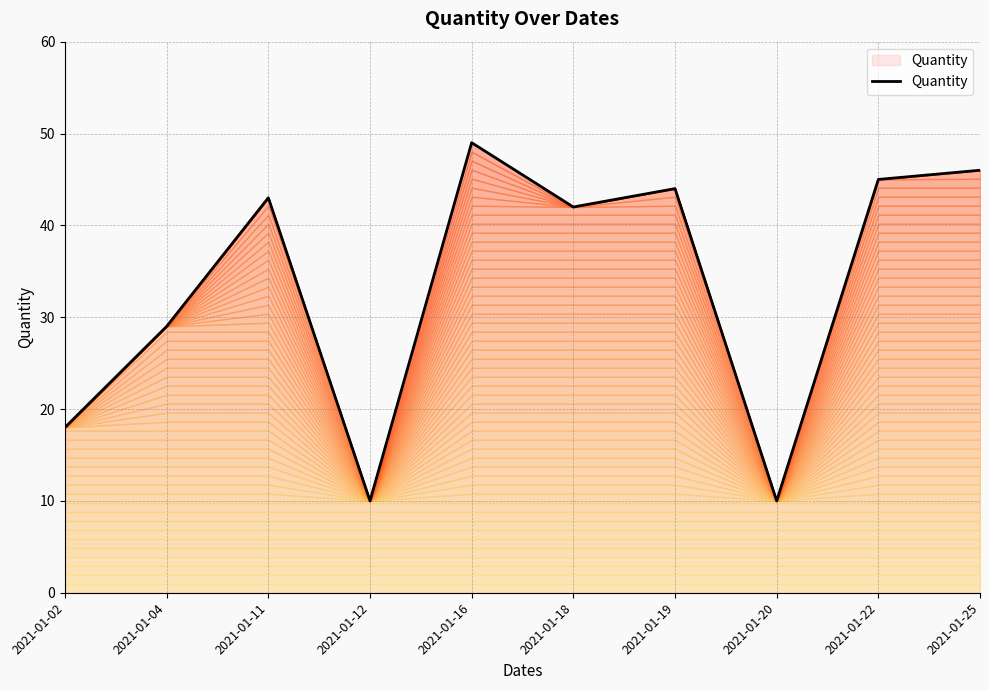

What is the minimum value shown in the chart?

10